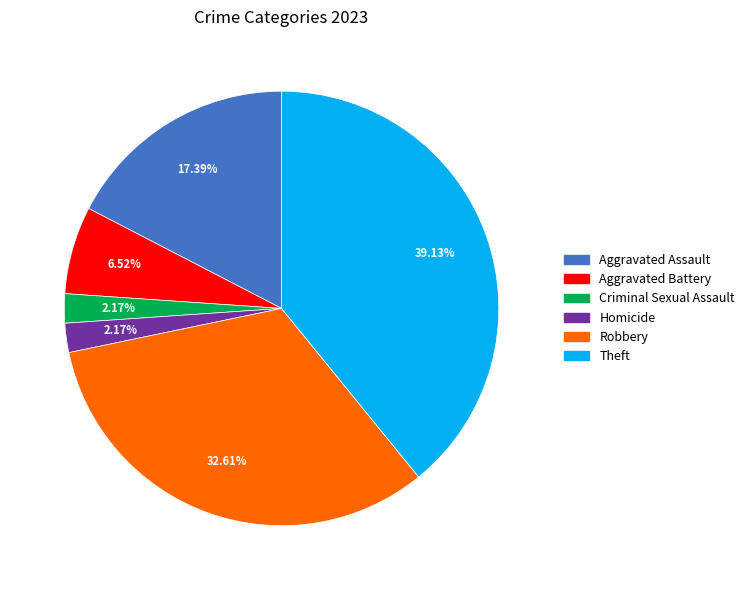

Combined, what portion of the pie is Aggravated Battery and Theft?

45.7%